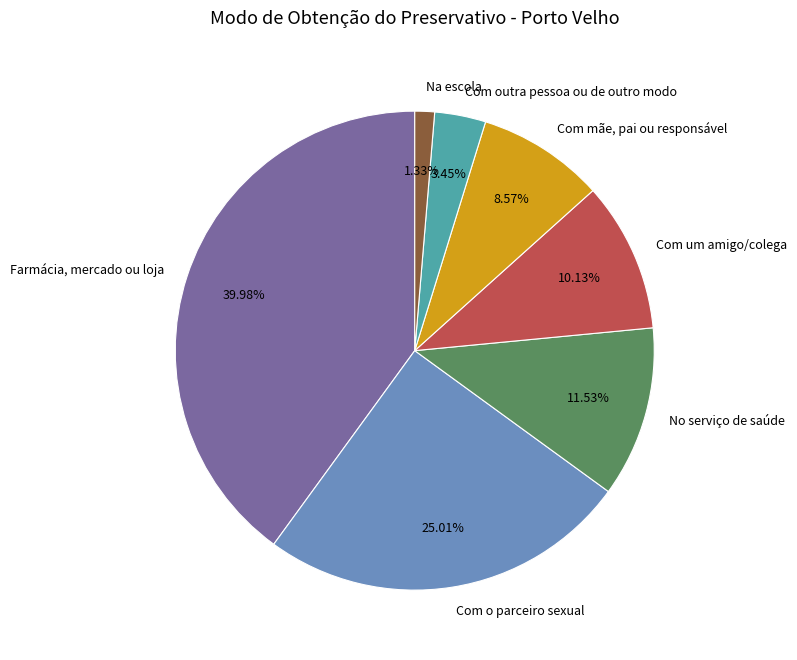

To the nearest percent, what is the combined percentage of Na escola and Com um amigo/colega?

11%